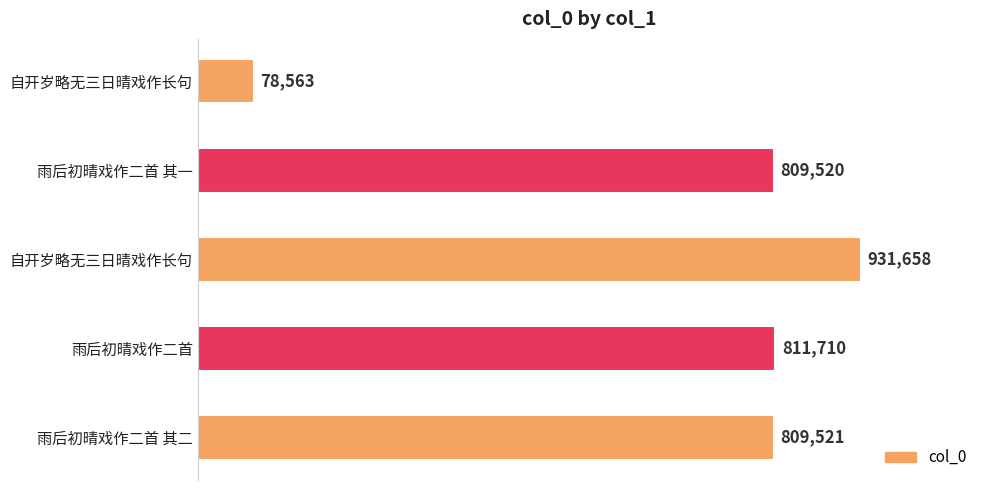

Are the bars grouped side by side (vs. stacked)?

No